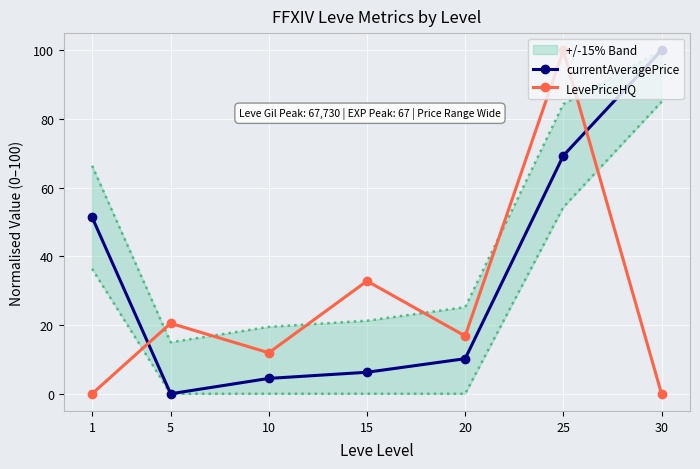

True or false: currentAveragePrice has more than 2 interior local peaks.

False